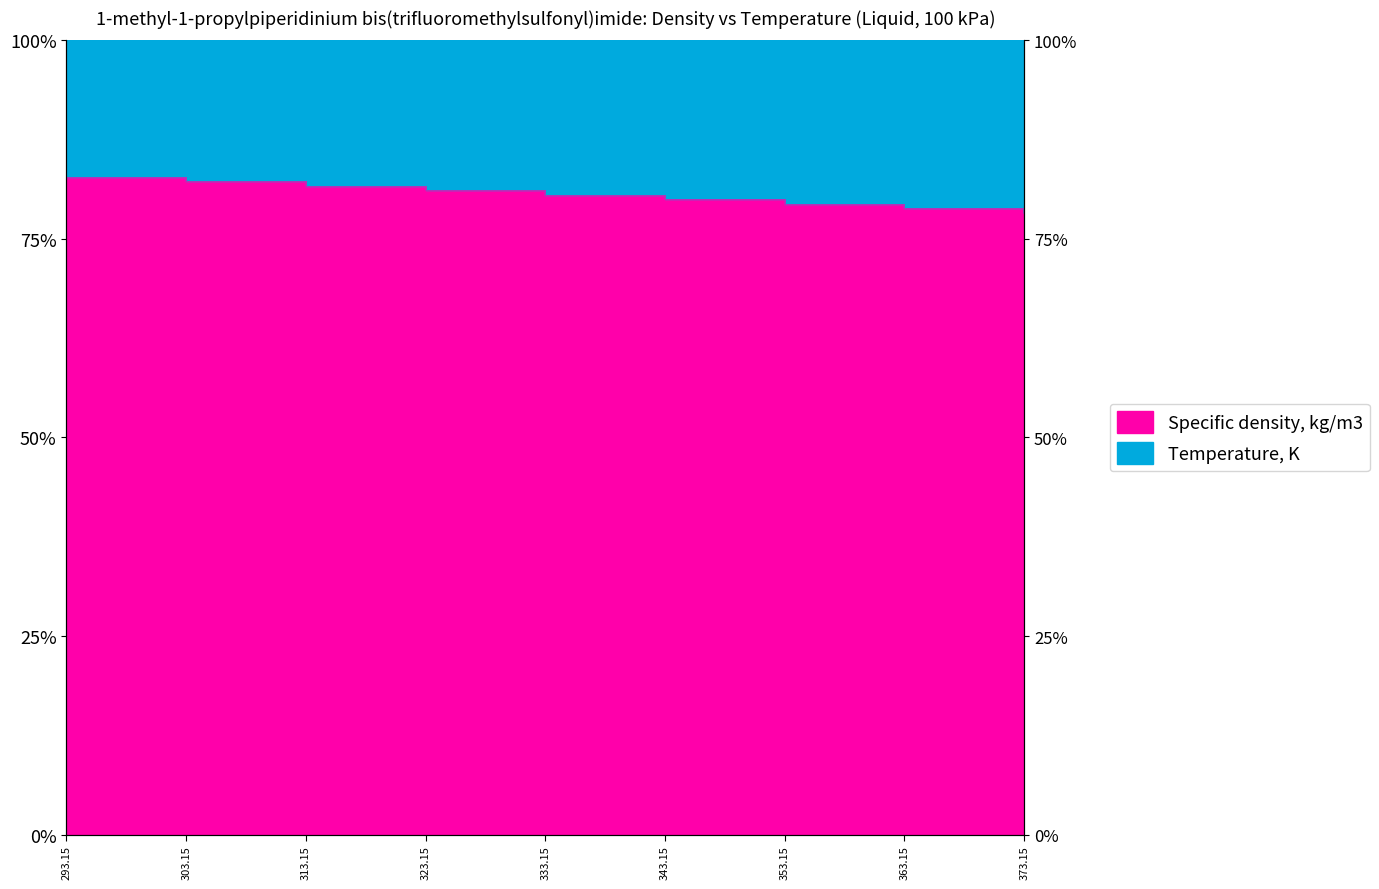

Reading right to left, extract all data points from this chart.

0.8	0.8	0.8	0.8	0.8	0.8	0.8	0.8	0.8